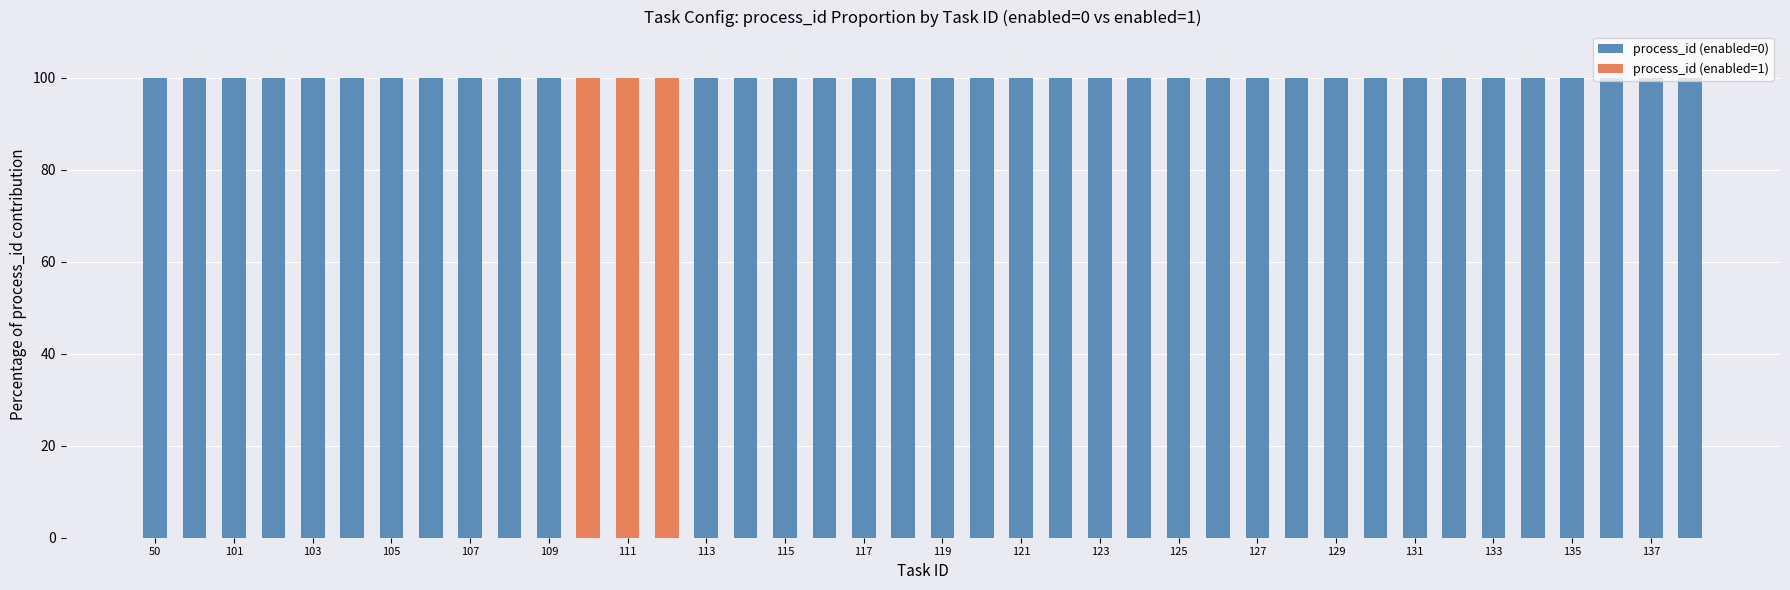

Are the bars grouped side by side (vs. stacked)?

No